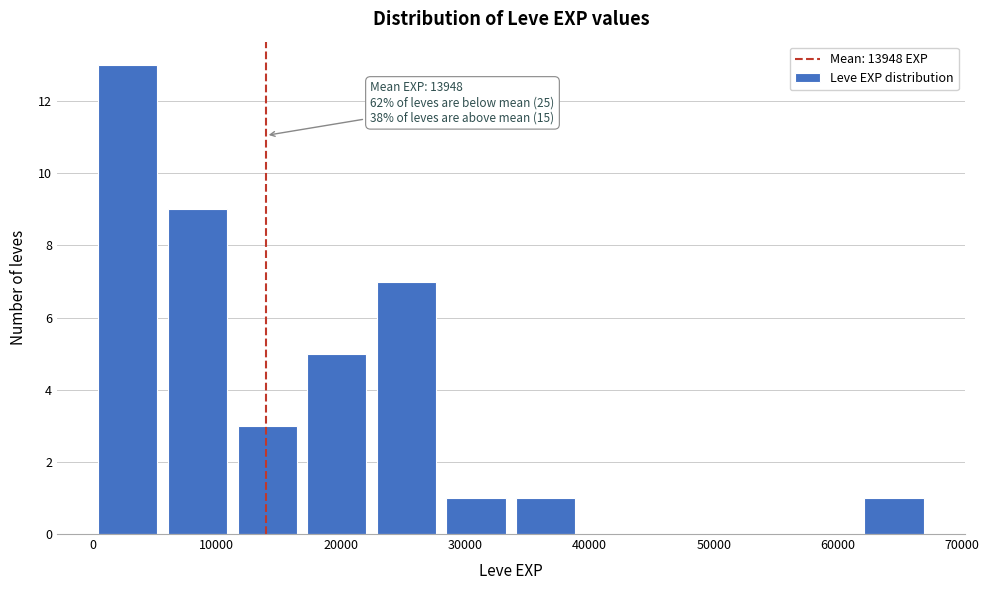

Which range on the x-axis has the tallest bar?

0 to 6000